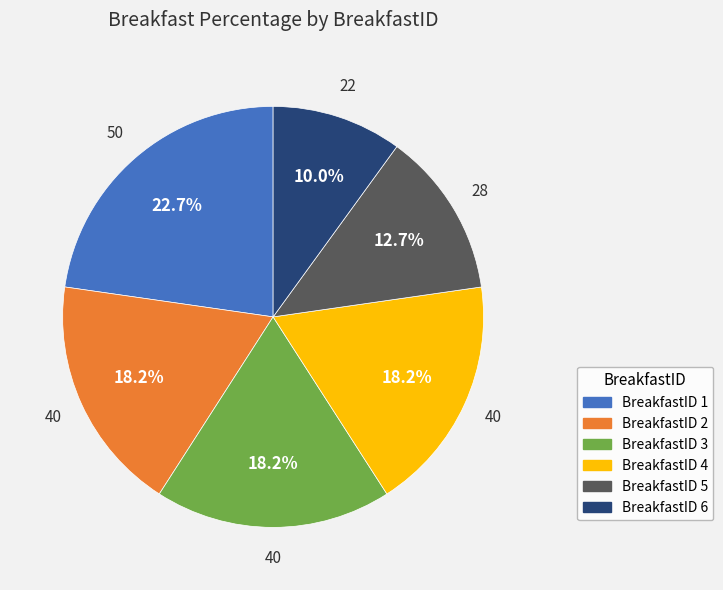

Does any single category account for the majority?

No